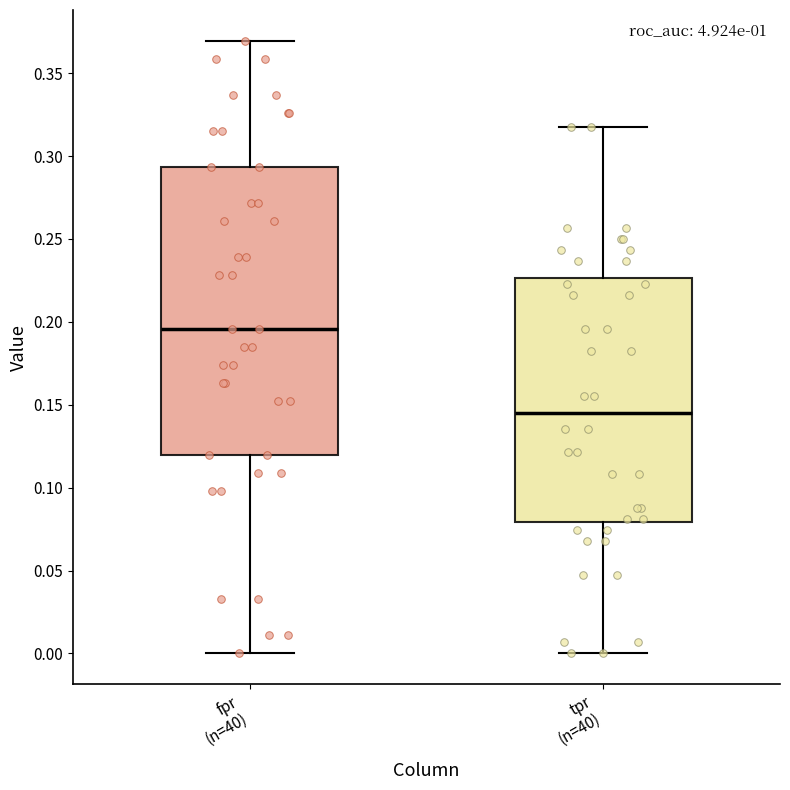

Which box has the highest median line?

fpr (n=40)